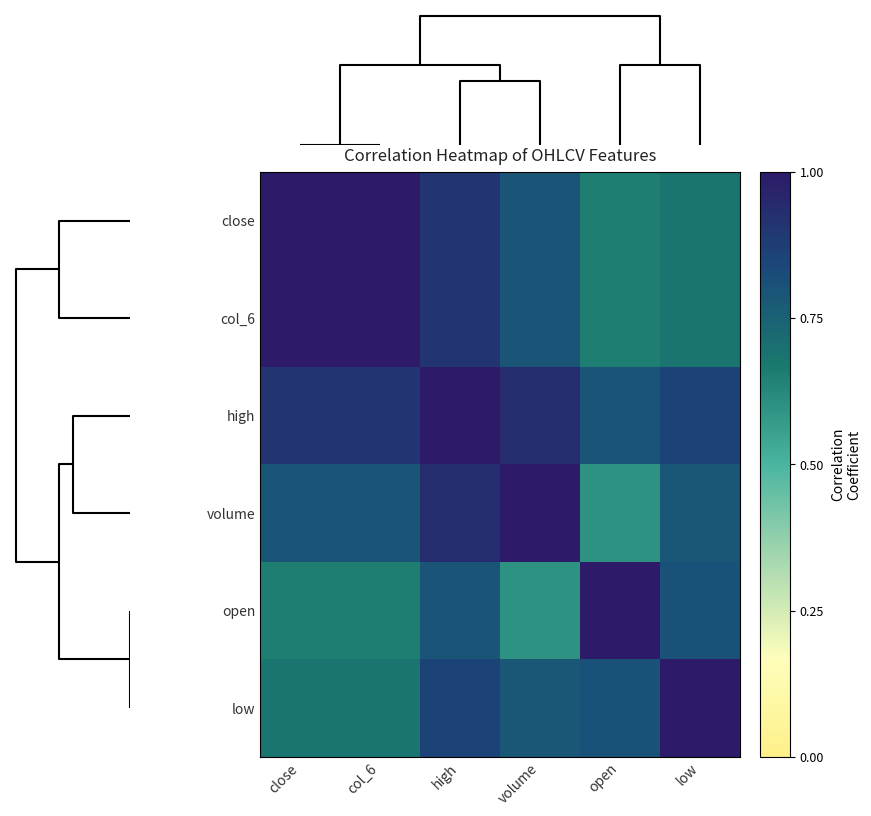

Reading left to right, extract all data points from this chart.

close: close=1.0	col_6=1.0	high=0.9	volume=0.8	open=0.7	low=0.7
col_6: close=1.0	col_6=1.0	high=0.9	volume=0.8	open=0.7	low=0.7
high: close=0.9	col_6=0.9	high=1.0	volume=0.9	open=0.8	low=0.9
volume: close=0.8	col_6=0.8	high=0.9	volume=1.0	open=0.6	low=0.8
open: close=0.7	col_6=0.7	high=0.8	volume=0.6	open=1.0	low=0.8
low: close=0.7	col_6=0.7	high=0.9	volume=0.8	open=0.8	low=1.0